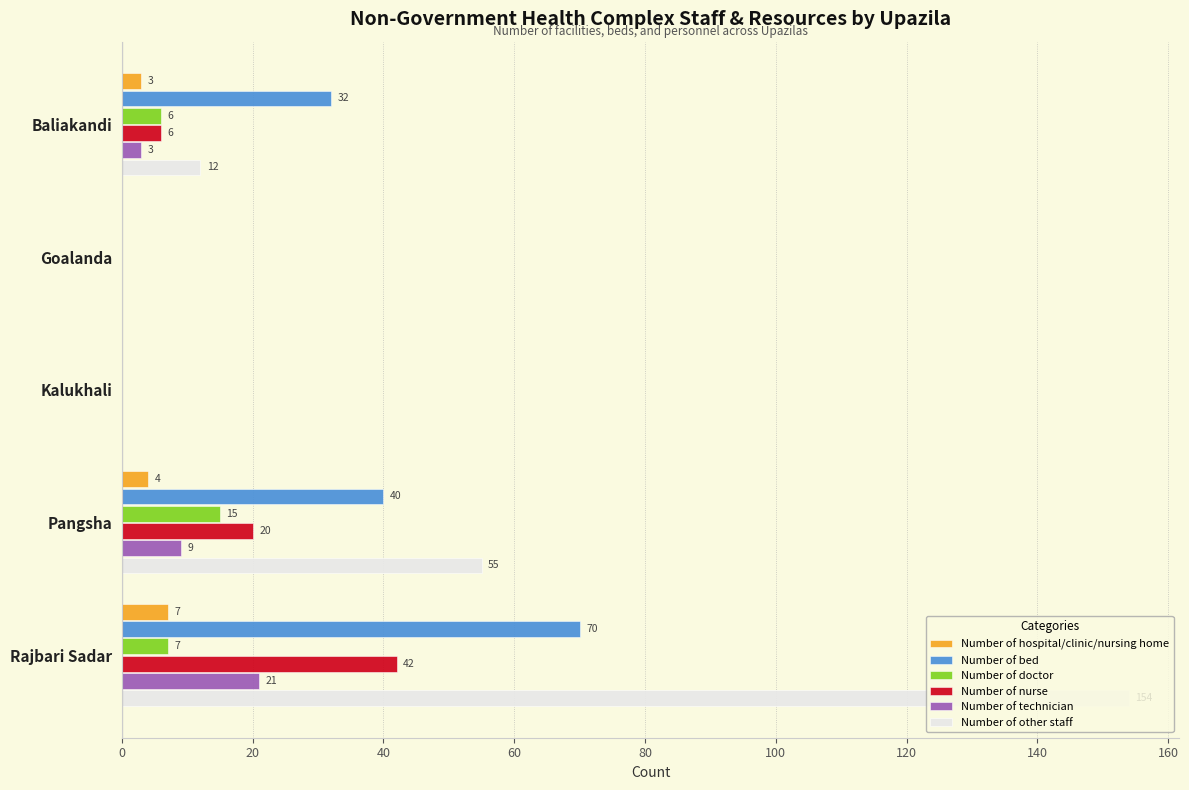

At which label is Number of other staff closest to 77?

Pangsha